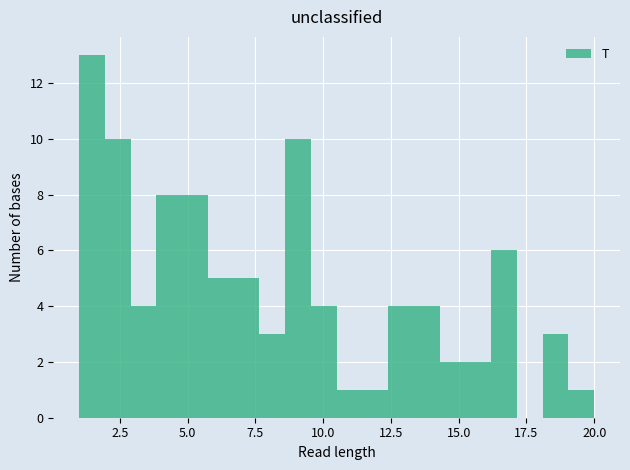

Around what value on the x-axis is the tallest bar? Give the approximate position of its centre, as read against the axis.

1.5